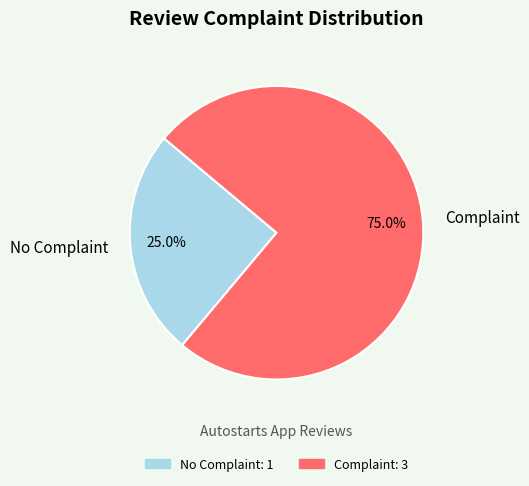

What is the smallest slice in the pie chart?

No Complaint